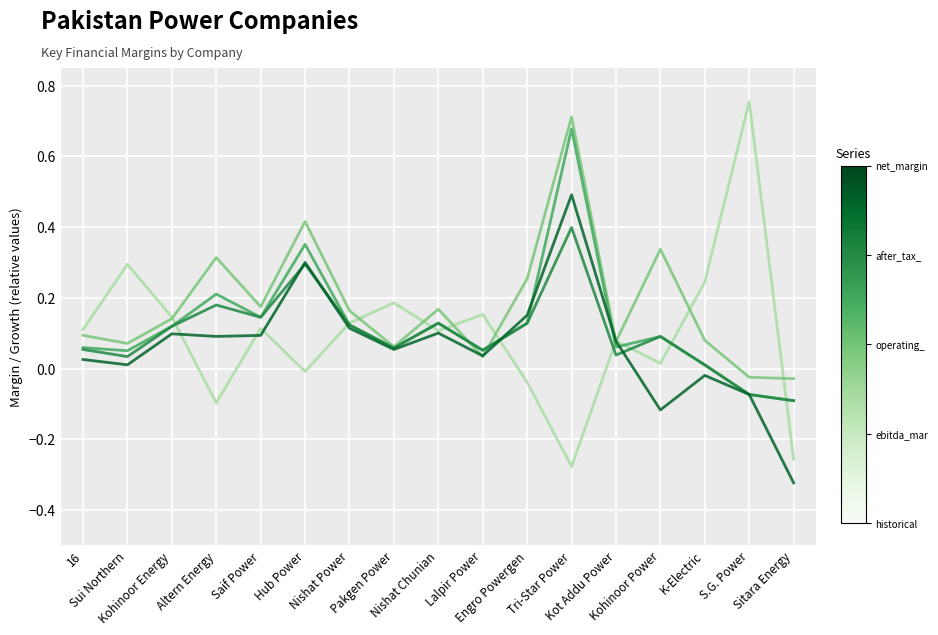

Reading right to left, extract all data points from this chart.

historical_growth_revenue_last_5_years: Sitara Energy=-0.3	S.G. Power=0.8	K-Electric=0.2	Kohinoor Power=0.0	Kot Addu Power=0.1	Tri-Star Power=-0.3	Engro Powergen=-0.0	Lalpir Power=0.2	Nishat Chunian=0.1	Pakgen Power=0.2	Nishat Power=0.1	Hub Power=-0.0	Saif Power=0.1	Altern Energy=-0.1	Kohinoor Energy=0.1	Sui Northern=0.3	16=0.1
ebitda_margin: Sitara Energy=-0.0	S.G. Power=-0.0	K-Electric=0.1	Kohinoor Power=0.3	Kot Addu Power=0.1	Tri-Star Power=0.7	Engro Powergen=0.3	Lalpir Power=0.0	Nishat Chunian=0.2	Pakgen Power=0.1	Nishat Power=0.2	Hub Power=0.4	Saif Power=0.2	Altern Energy=0.3	Kohinoor Energy=0.1	Sui Northern=0.1	16=0.1
operating_margin: Sitara Energy=-0.1	S.G. Power=-0.1	K-Electric=0.0	Kohinoor Power=0.1	Kot Addu Power=0.1	Tri-Star Power=0.7	Engro Powergen=0.1	Lalpir Power=0.1	Nishat Chunian=0.1	Pakgen Power=0.1	Nishat Power=0.1	Hub Power=0.4	Saif Power=0.1	Altern Energy=0.2	Kohinoor Energy=0.1	Sui Northern=0.1	16=0.1
after_tax_operating_margin: Sitara Energy=-0.1	S.G. Power=-0.1	K-Electric=0.0	Kohinoor Power=0.1	Kot Addu Power=0.0	Tri-Star Power=0.4	Engro Powergen=0.1	Lalpir Power=0.1	Nishat Chunian=0.1	Pakgen Power=0.1	Nishat Power=0.1	Hub Power=0.3	Saif Power=0.1	Altern Energy=0.2	Kohinoor Energy=0.1	Sui Northern=0.0	16=0.1
net_margin: Sitara Energy=-0.3	S.G. Power=-0.1	K-Electric=-0.0	Kohinoor Power=-0.1	Kot Addu Power=0.1	Tri-Star Power=0.5	Engro Powergen=0.2	Lalpir Power=0.0	Nishat Chunian=0.1	Pakgen Power=0.1	Nishat Power=0.1	Hub Power=0.3	Saif Power=0.1	Altern Energy=0.1	Kohinoor Energy=0.1	Sui Northern=0.0	16=0.0